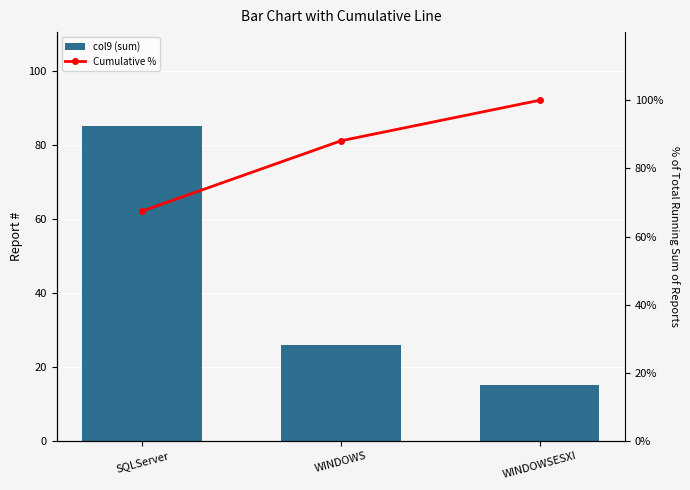

Rank the series by their average value, from lowest to highest.

col9 (sum), Cumulative %